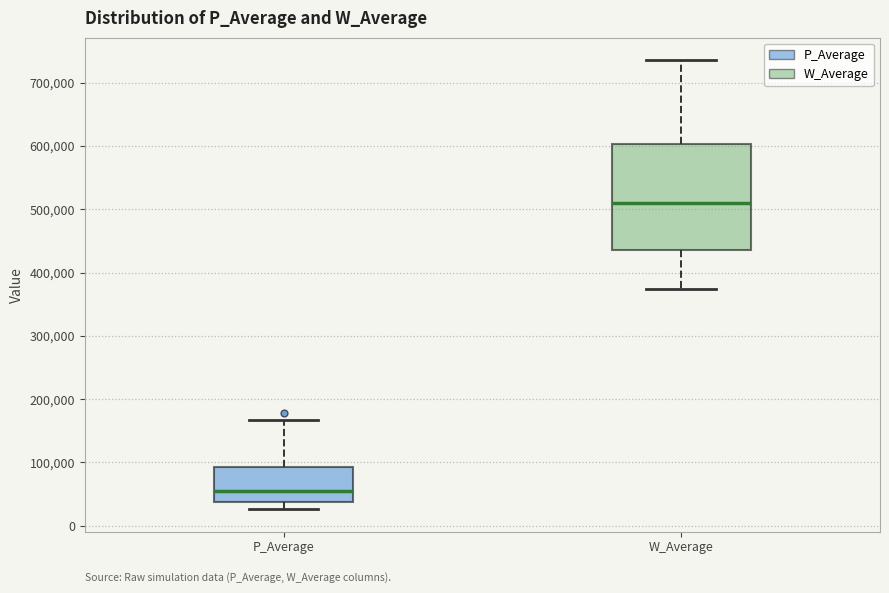

Reading left to right, transcribe this box plot: for each box, give where its median line is, the range the box spans, and where its two whiskers end, as read against the y-axis. The values are not printed on the chart, so give them approximately, as read against the axis.

P_Average: median 50000, box 40000 to 90000, whiskers 30000 to 170000
W_Average: median 510000, box 440000 to 600000, whiskers 370000 to 740000